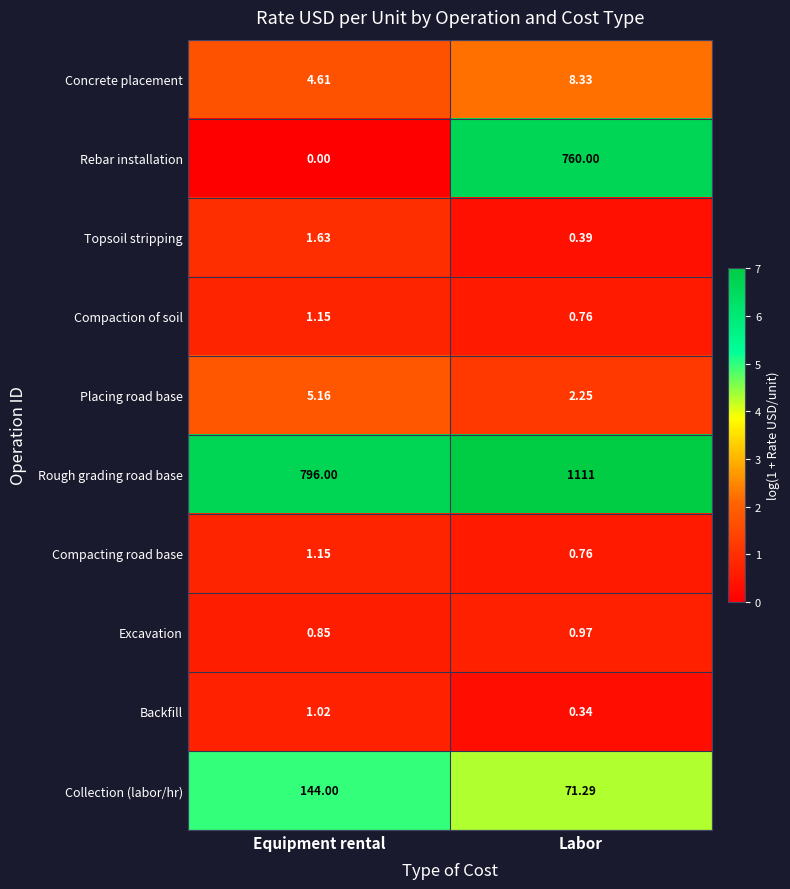

Which series has the largest total across all categories?

Rough grading road base